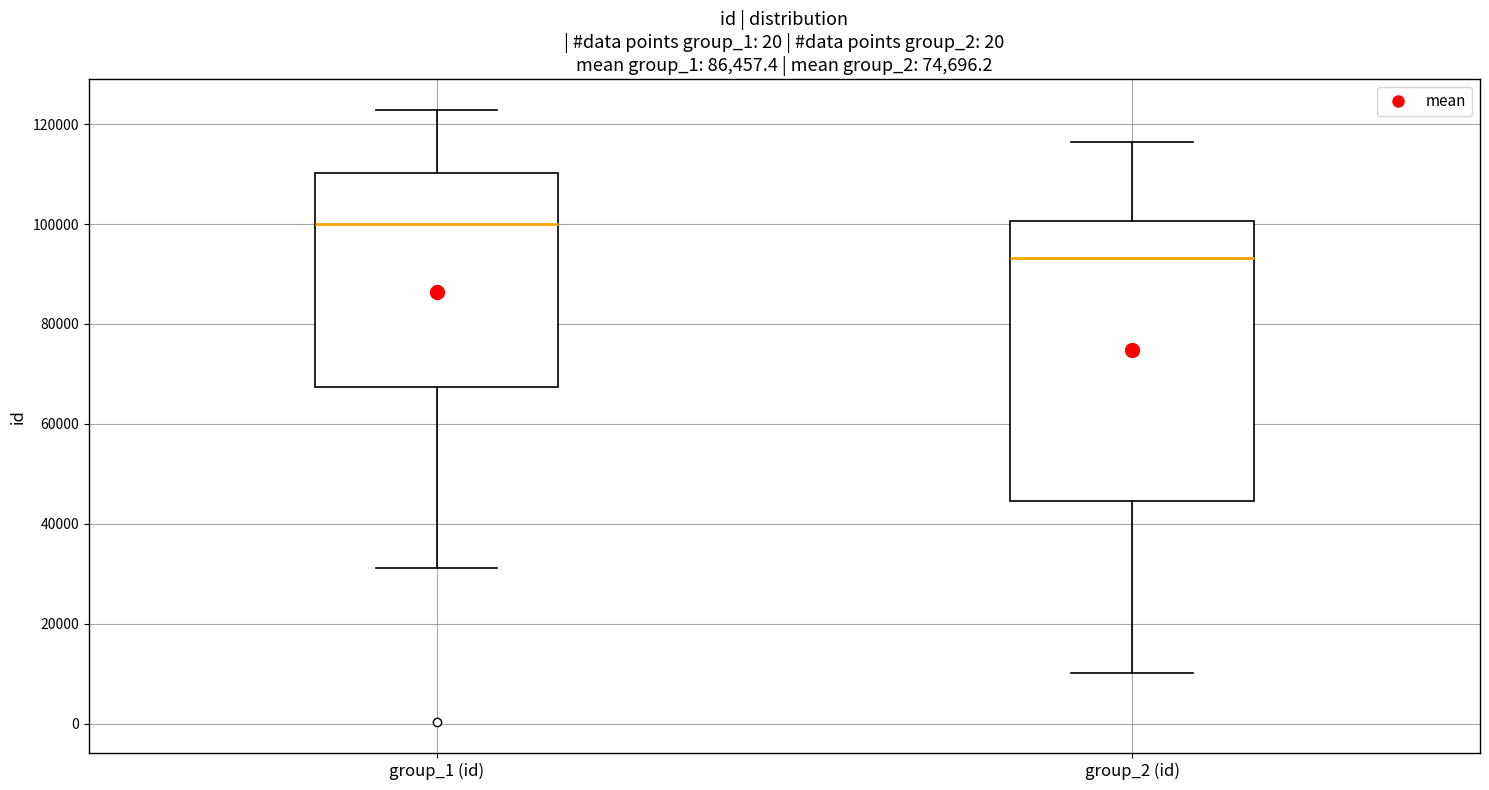

Which box's median line is the highest?

group_1 (id)